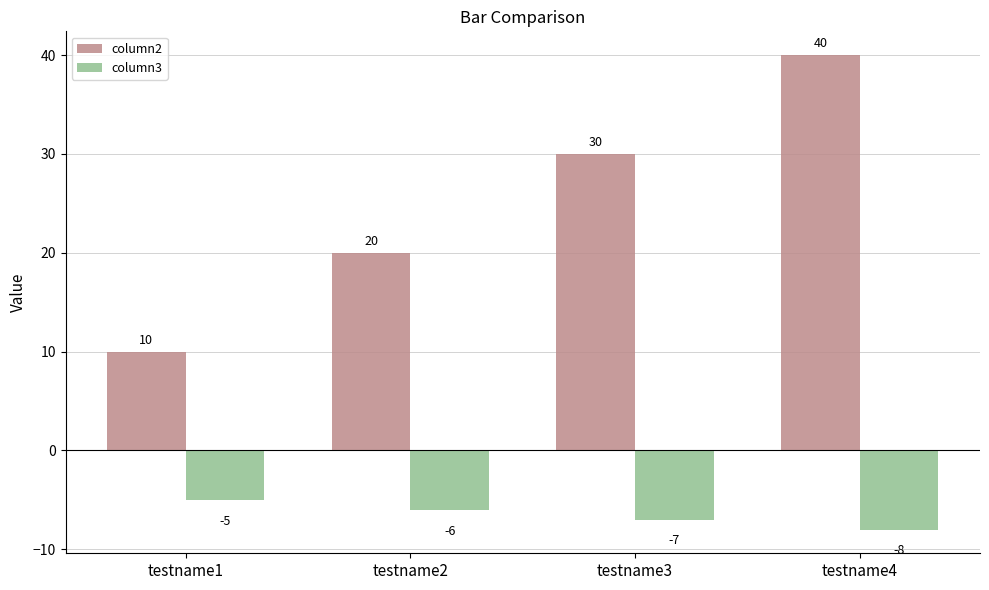

The column3 series shows -2 at testname3. True or false?

False